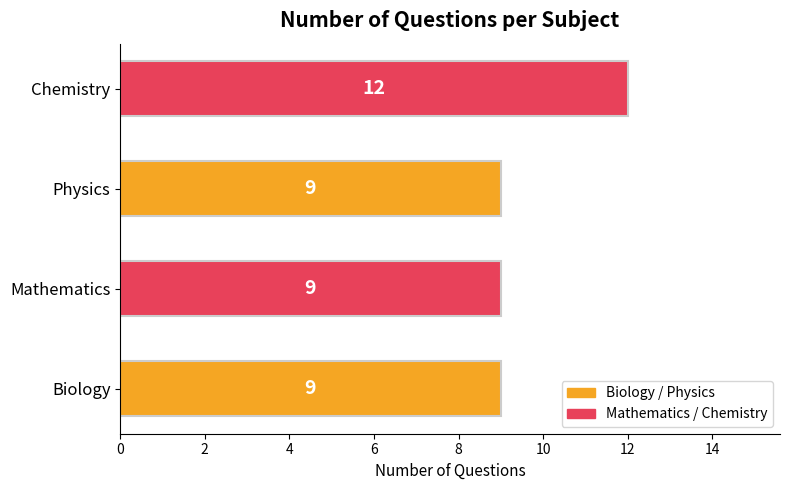

Does the chart contain stacked bars?

No